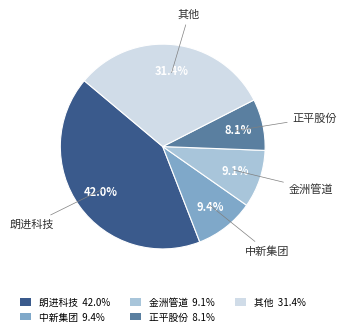

What is the ratio of the value at 朗进科技 42.0% to the value at 其他 31.4%?

1.3